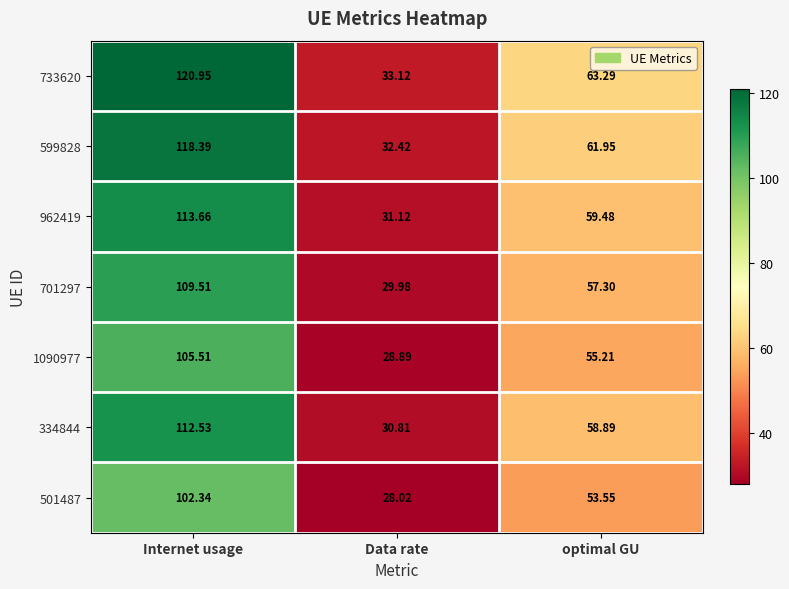

Is the value of 701297 at optimal GU greater than the value of 1090977 at optimal GU?

Yes